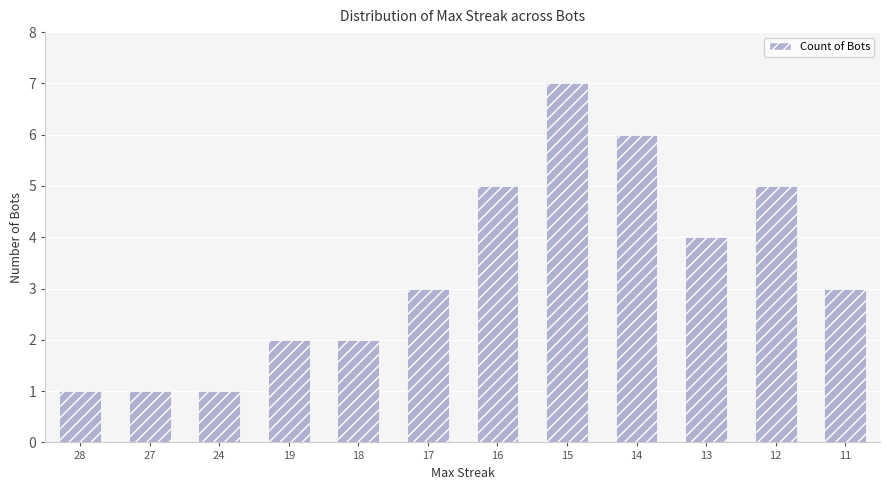

What is the sum of the values at 27 and 16?

6